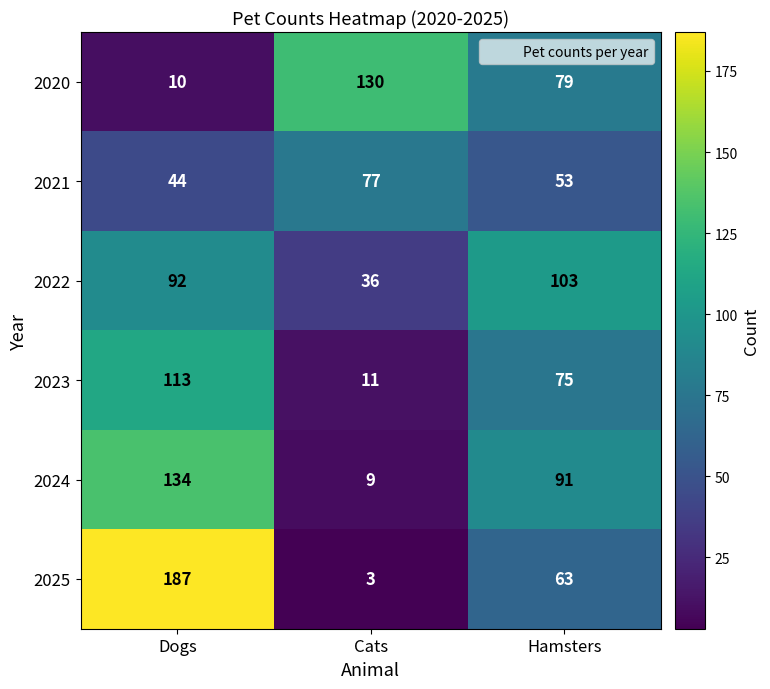

True or false: 2020 has a value of 130 at Cats.

True